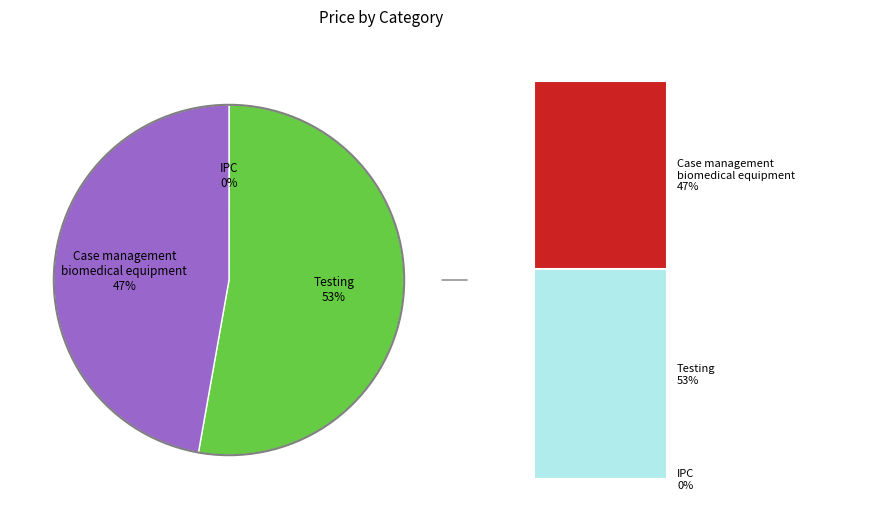

To the nearest percent, what is the difference between the largest and smallest slice percentages?

53%